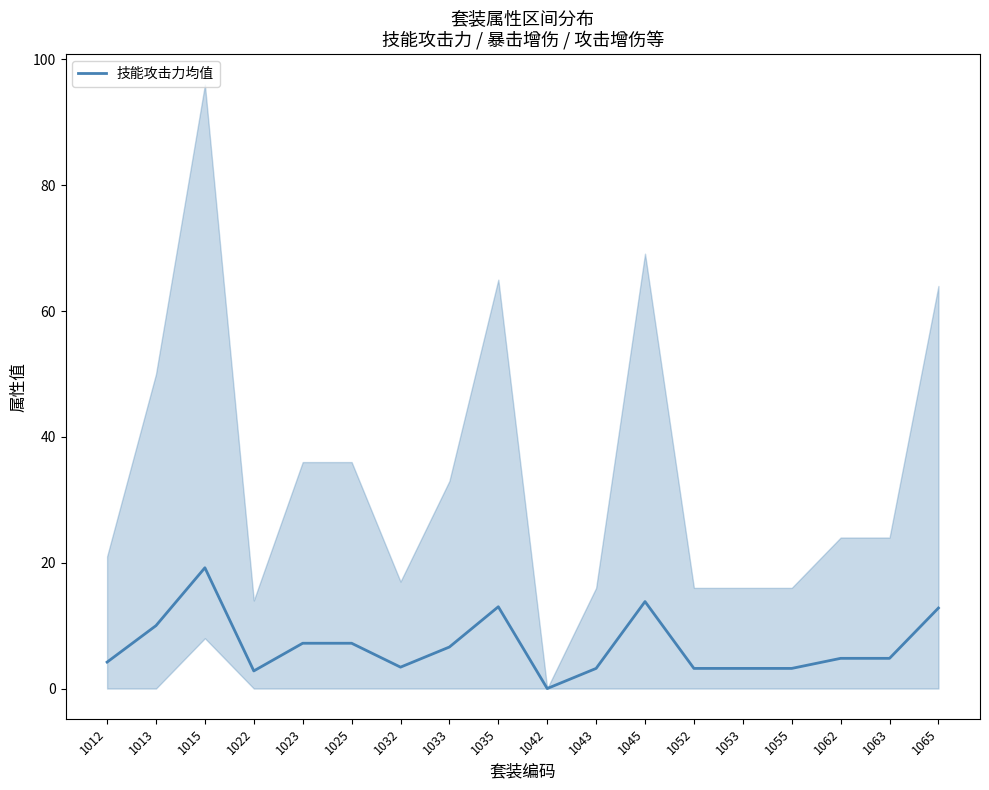

How many values are above zero?

17